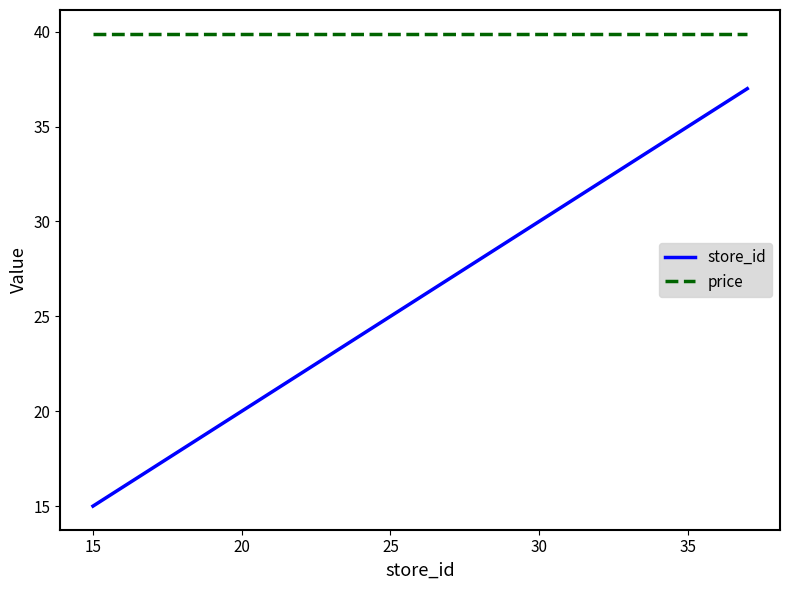

True or false: store_id and price cross at least once.

False